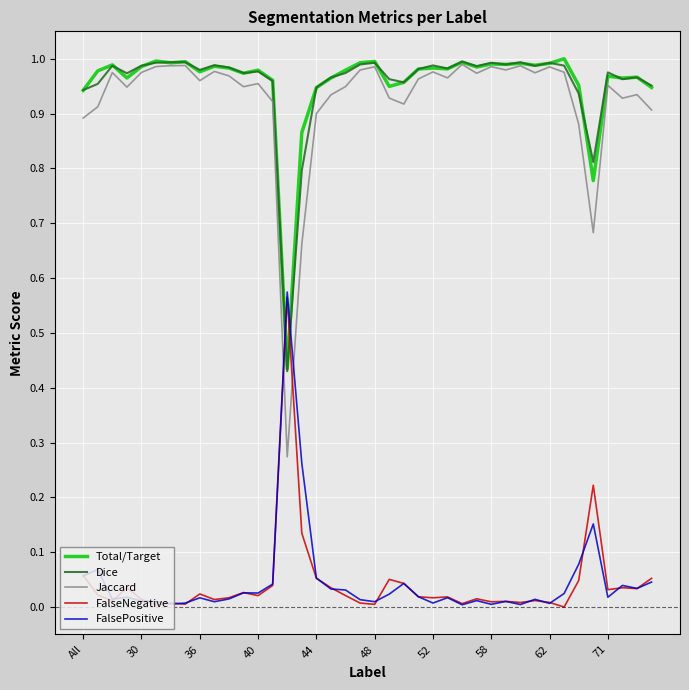

How many intersections are there between Jaccard and FalseNegative?

2